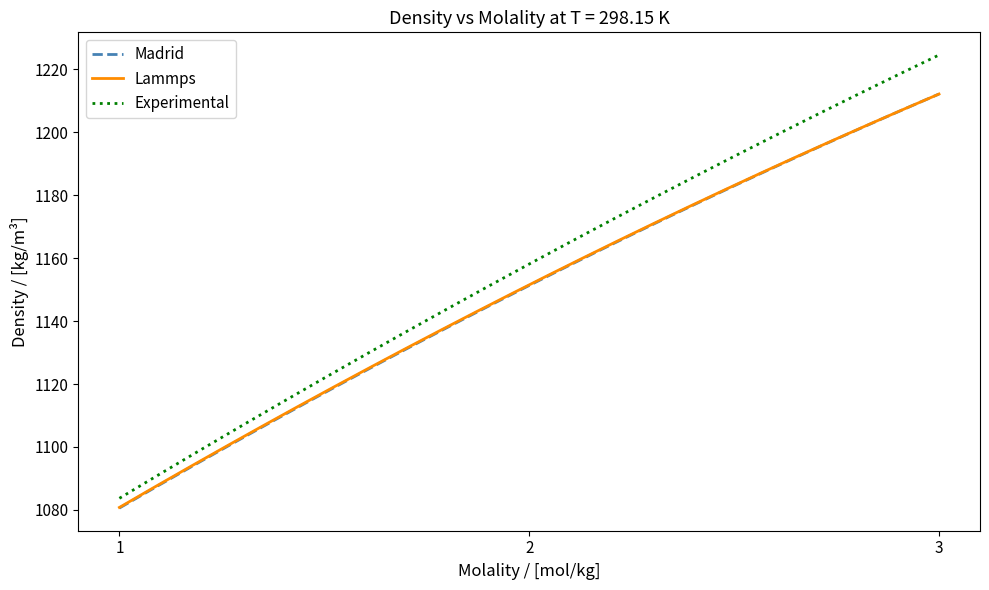

Which series has the largest total across all categories?

Experimental